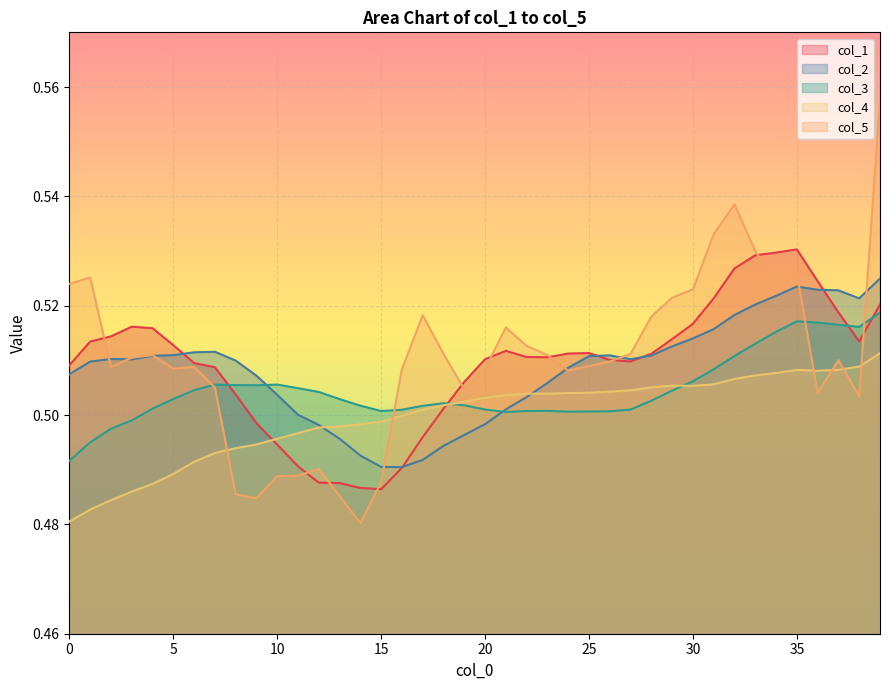

Which series has the largest range (max minus min)?

col_5